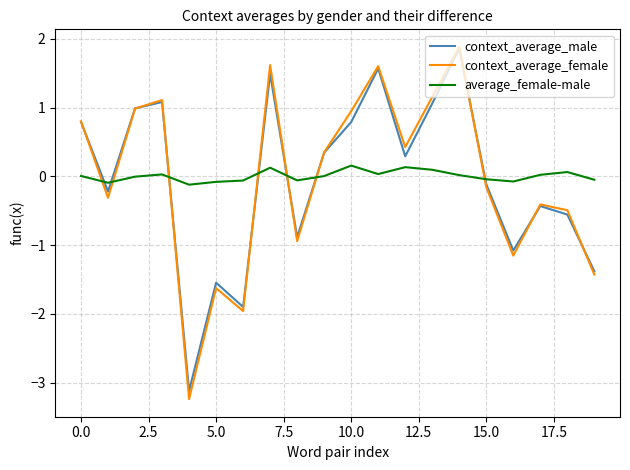

How many intersections are there between average_female-male and context_average_male?

7